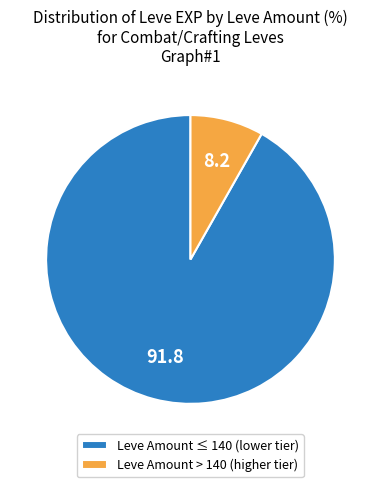

Rank the categories by value from highest to lowest.

Leve Amount ≤ 140 (lower tier), Leve Amount > 140 (higher tier)